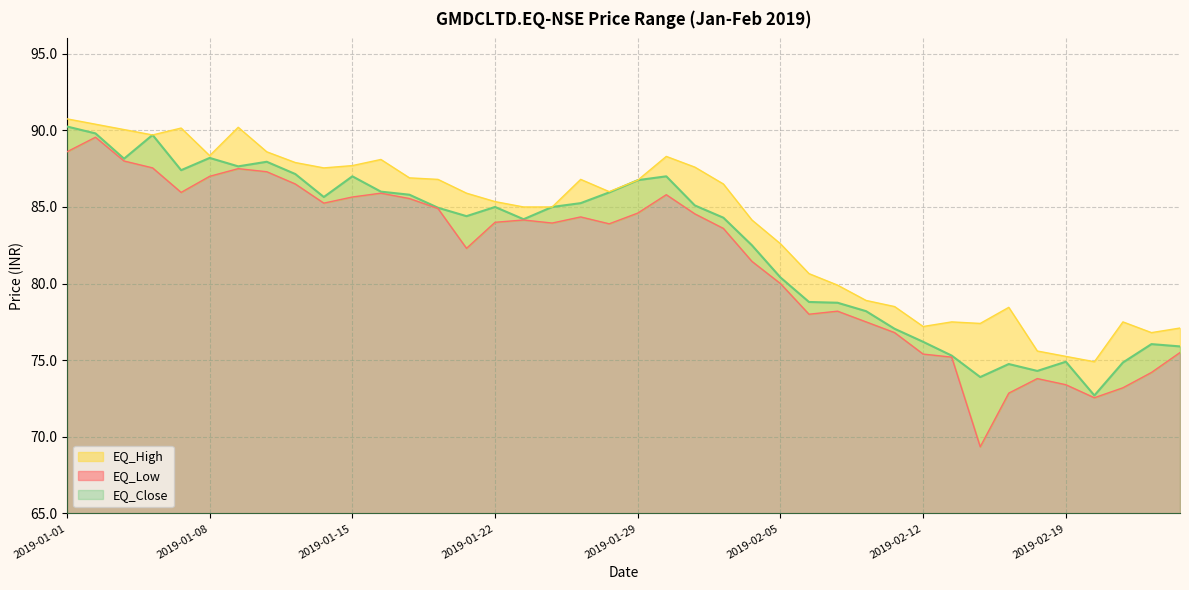

What are all the series names shown in the legend?

EQ_High, EQ_Low, EQ_Close